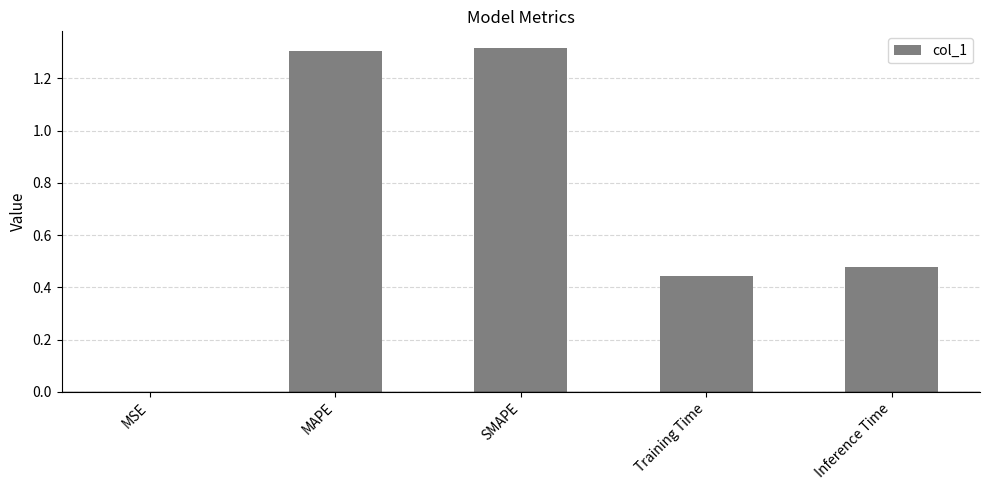

At which label is the value closest to 0?

MSE